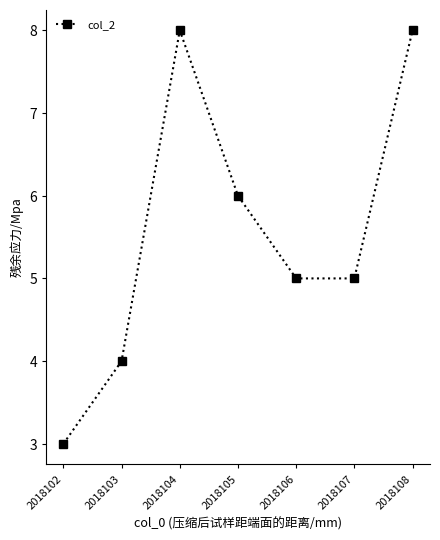

What is the difference between the values at 2018102 and 2018108?

5